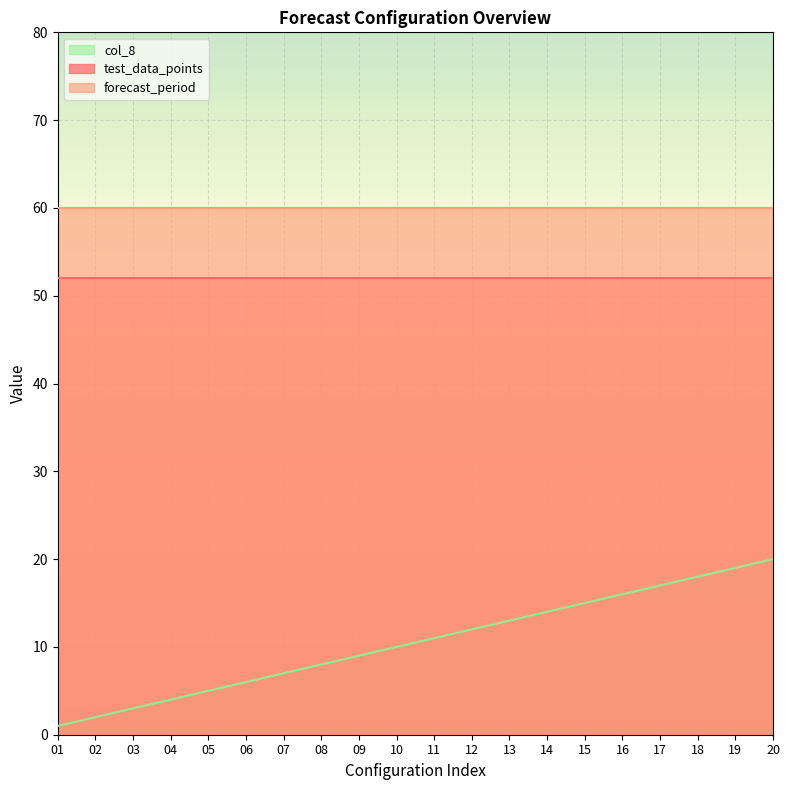

What is the spread (max minus min) of values at 03?

57